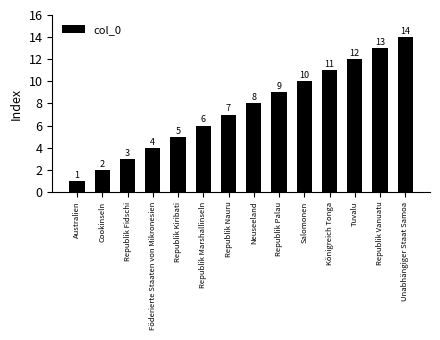

Rank the categories by value from lowest to highest.

Australien, Cookinseln, Republik Fidschi, Föderierte Staaten von Mikronesien, Republik Kiribati, Republik Marshallinseln, Republik Nauru, Neuseeland, Republik Palau, Salomonen, Königreich Tonga, Tuvalu, Republik Vanuatu, Unabhängiger Staat Samoa